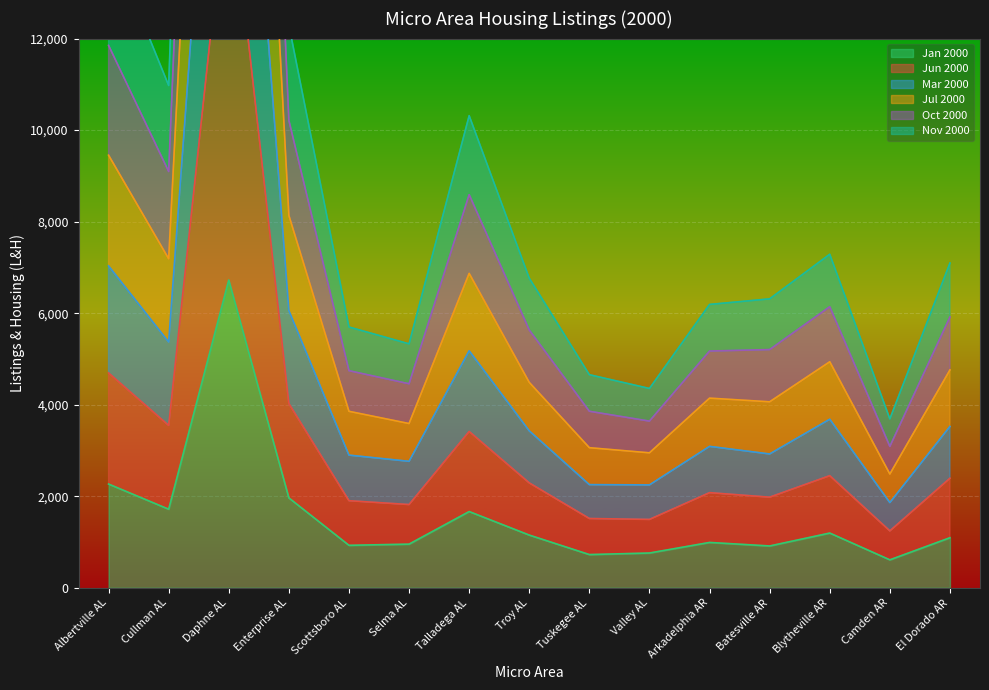

How many interior local peaks does the Jun 2000 series have?

4